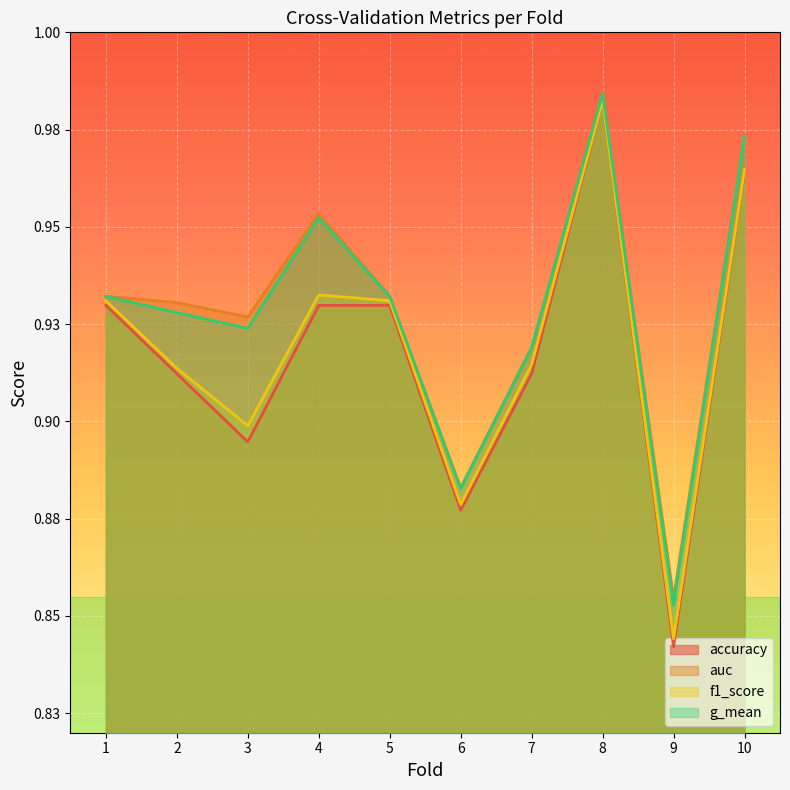

At which label does auc reach its peak?

8